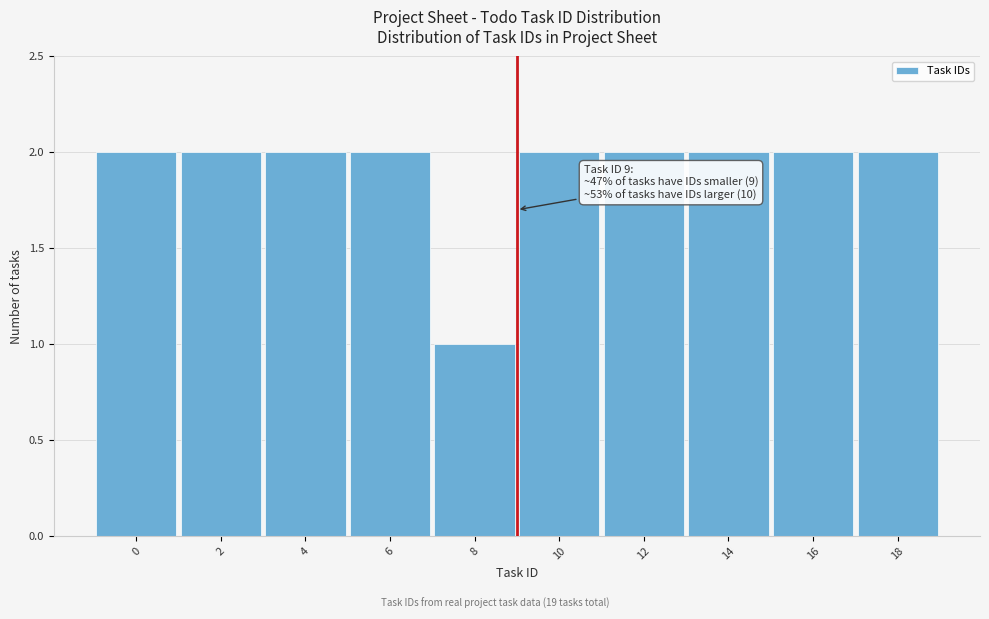

Reading left to right, extract all data points from this chart.

2	2	2	2	1	2	2	2	2	2